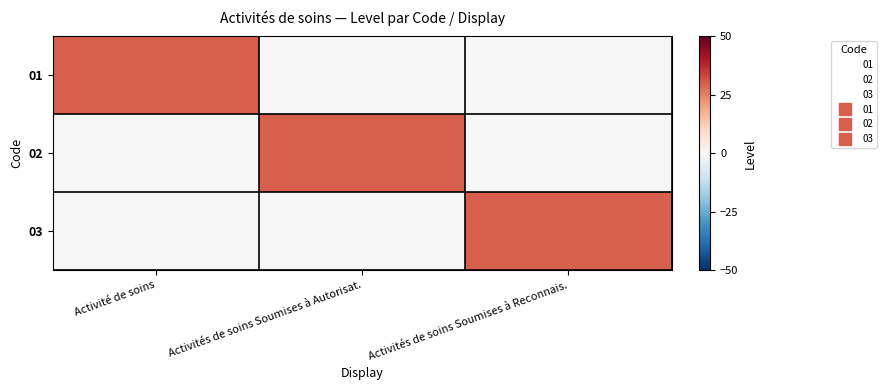

Reading left to right, extract all data points from this chart.

01: Activité de soins=30	Activités de soins Soumises à Autorisat.=0	Activités de soins Soumises à Reconnais.=0
02: Activité de soins=0	Activités de soins Soumises à Autorisat.=30	Activités de soins Soumises à Reconnais.=0
03: Activité de soins=0	Activités de soins Soumises à Autorisat.=0	Activités de soins Soumises à Reconnais.=30